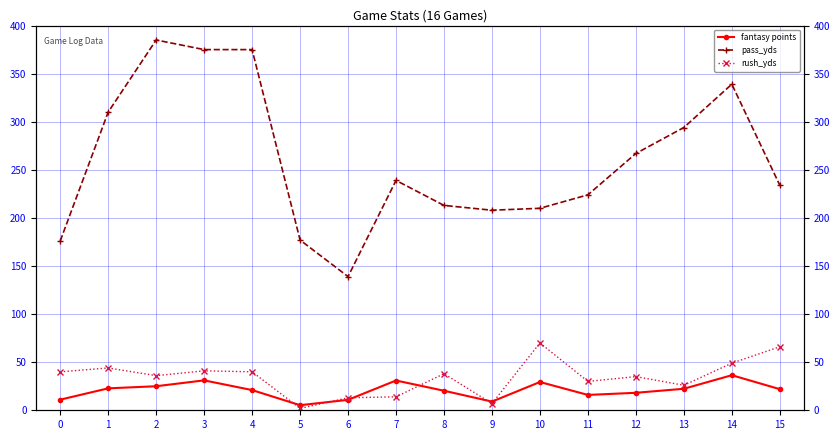

How many data points in rush_yds are less than 38?

8